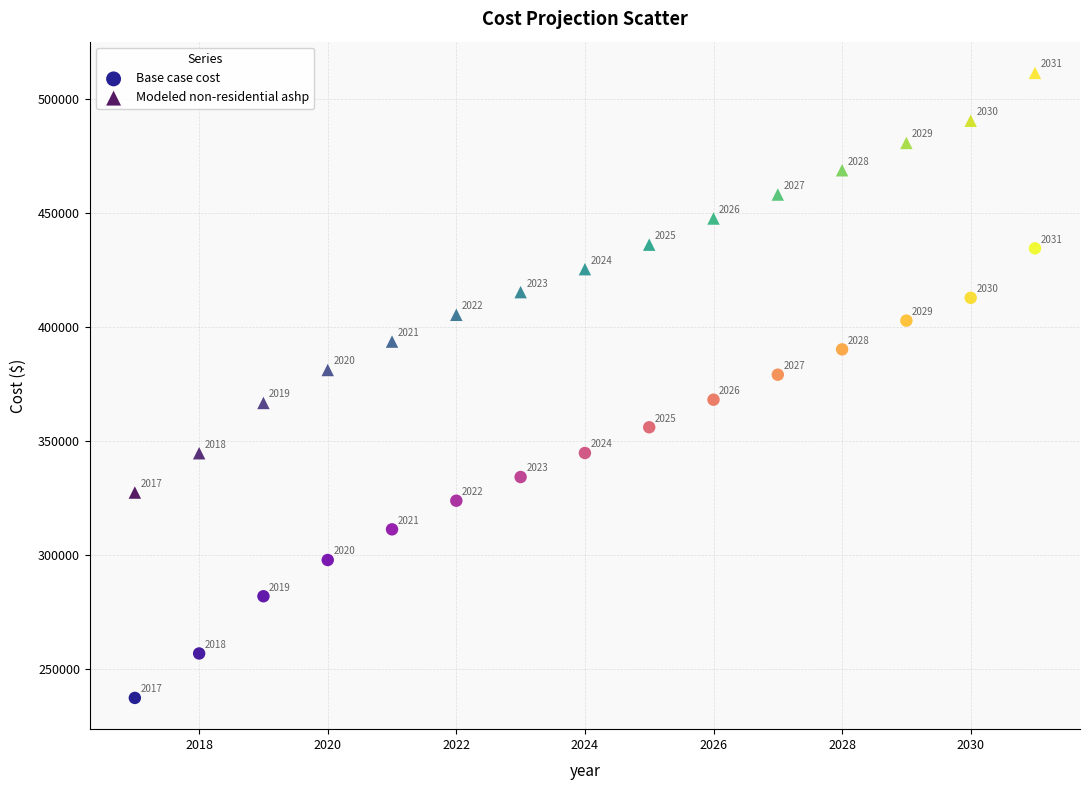

In the Base case cost series, what Y value is closest to 335883?

334183.7